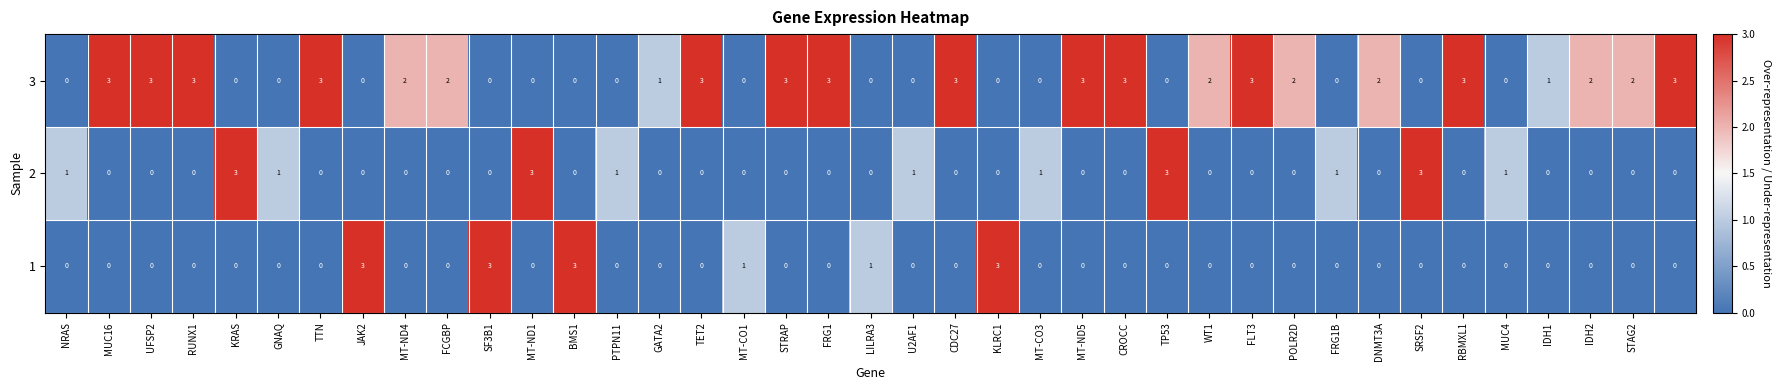

At how many categories does at least one series exceed 0?

39